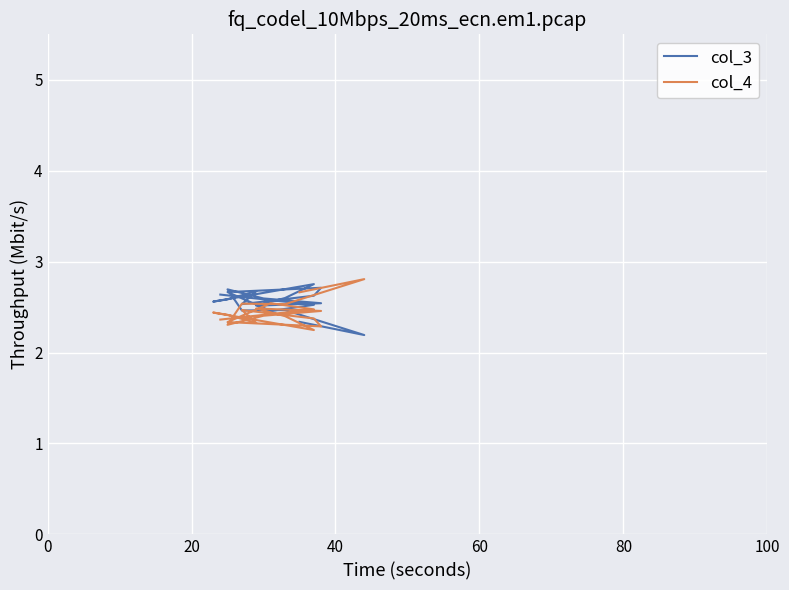

At how many categories does at least one series exceed 2?

20